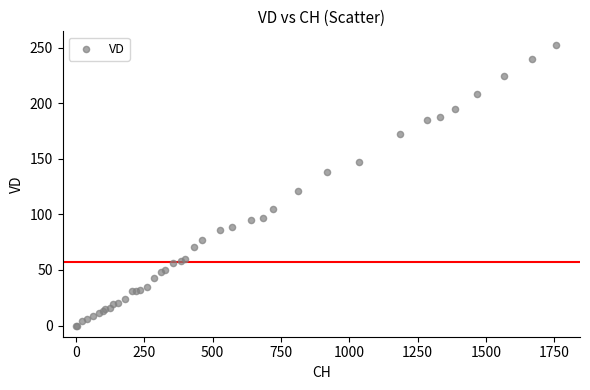

What Y value in the scatter plot is closest to 126?

121